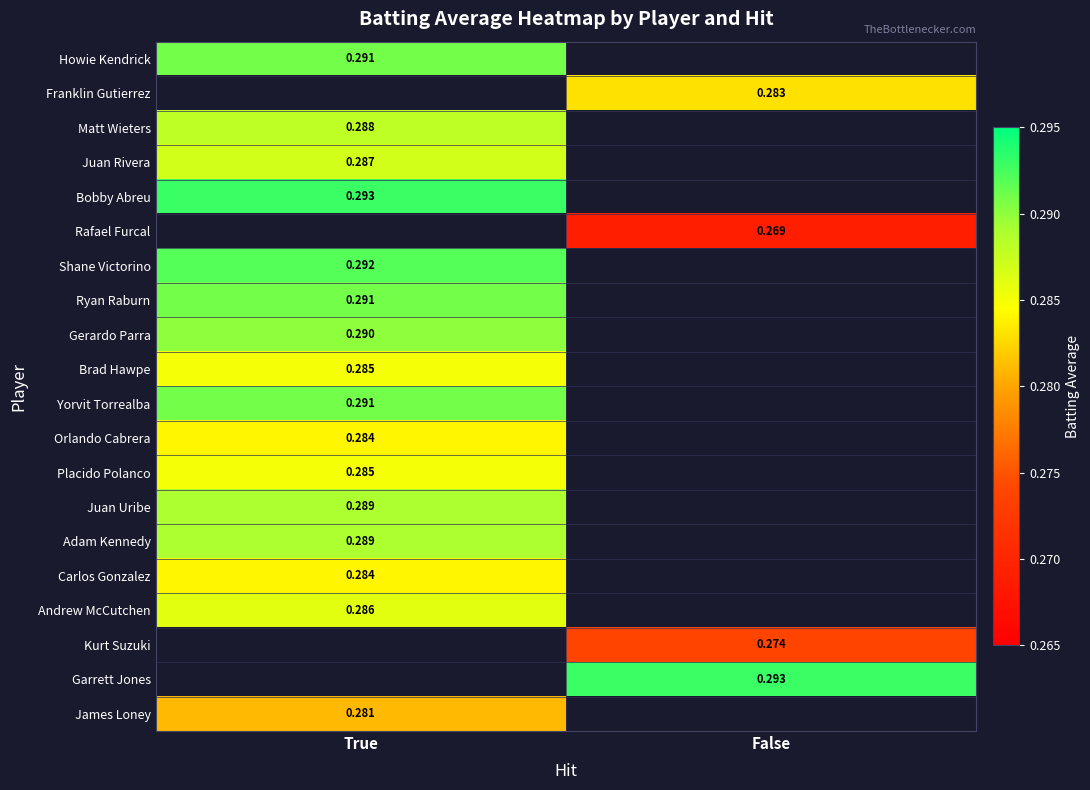

Is it true that Shane Victorino equals -0.1 at False?

False